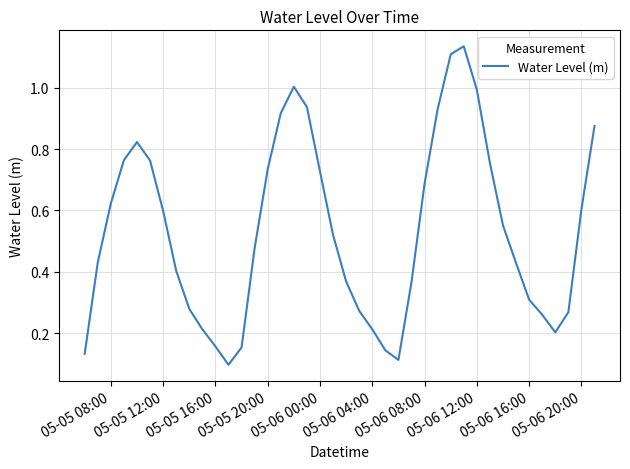

What is the change in value from 05-05 12:00 to 05-06 08:00?

+0.1